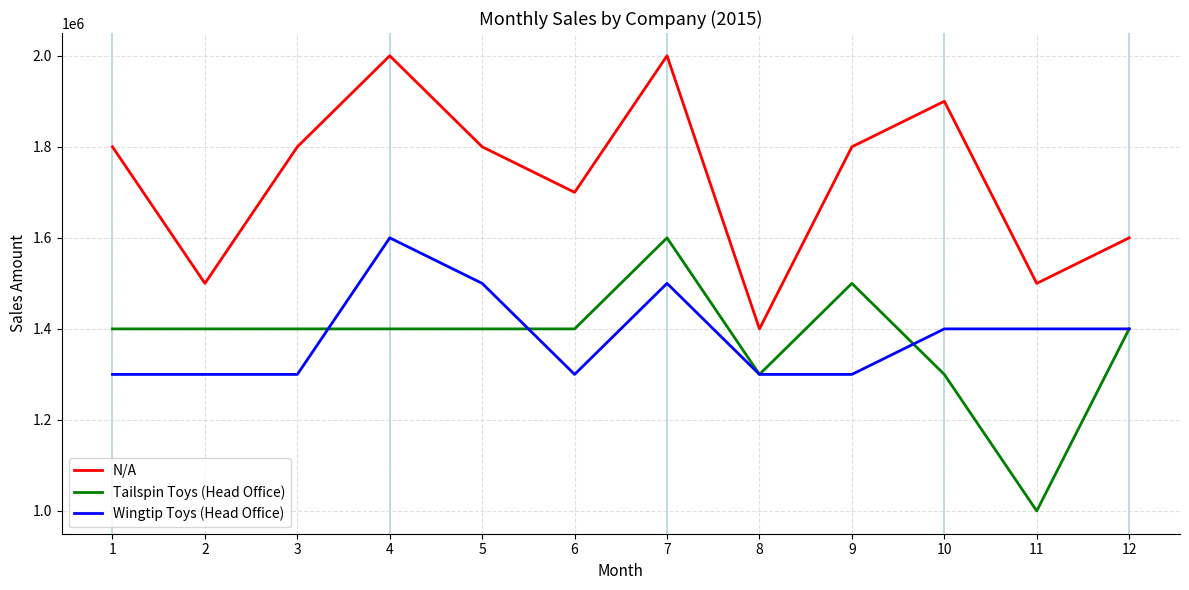

What is the difference between the maximum and minimum values in the Wingtip Toys (Head Office) series?

300000